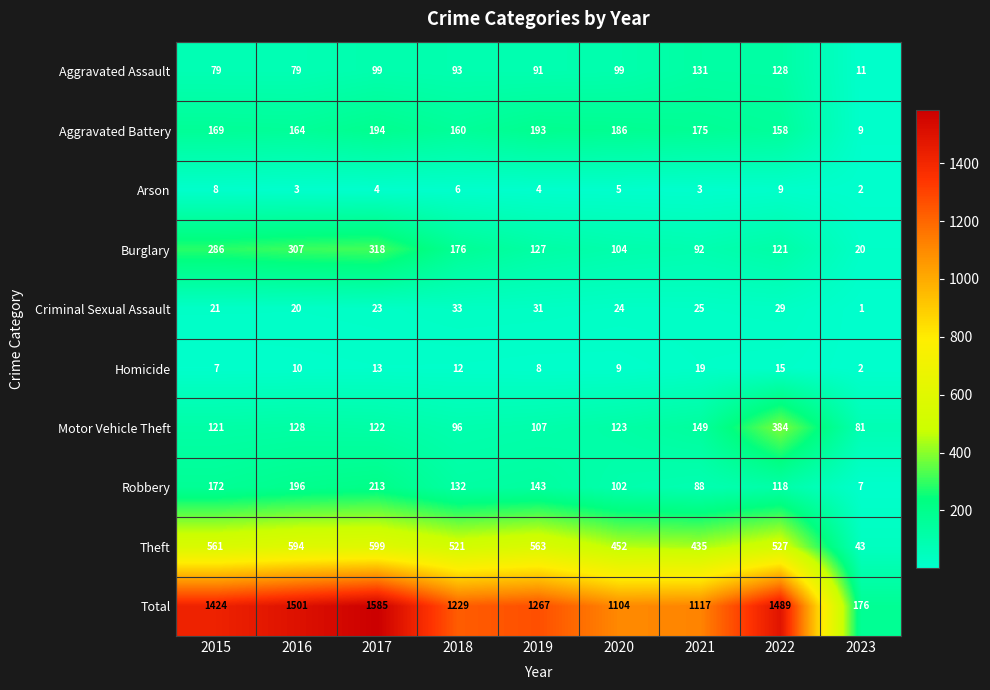

At how many categories does at least one series exceed 1475?

3